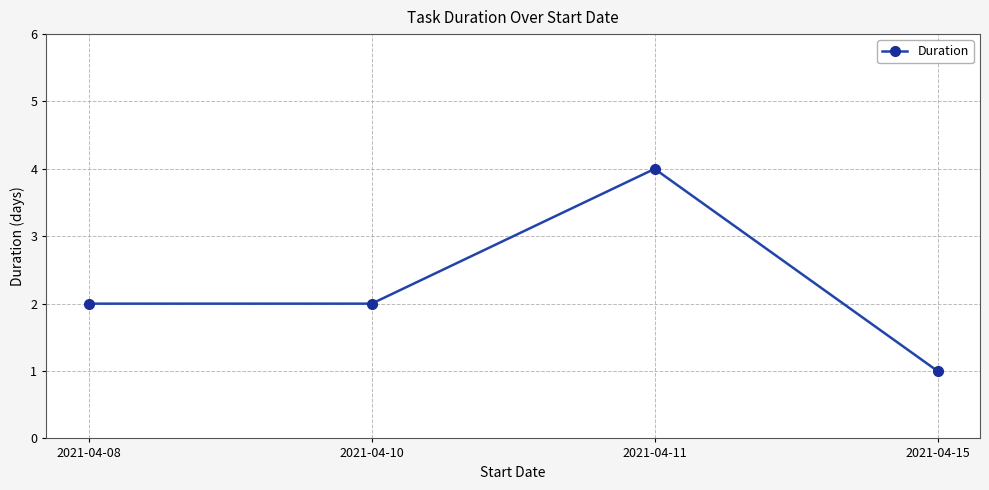

Reading left to right, transcribe all the data shown in this chart.

2	2	4	1